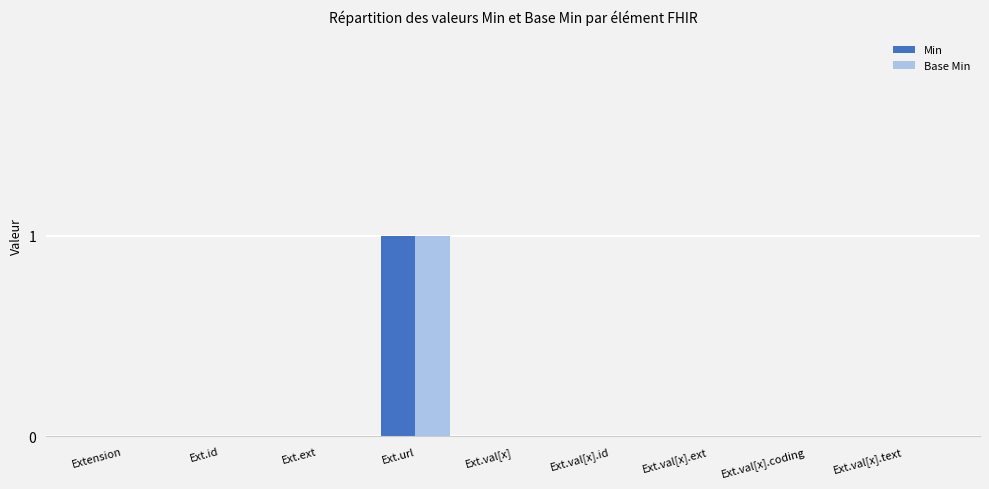

At which category is the sum across all series the highest?

Ext.url